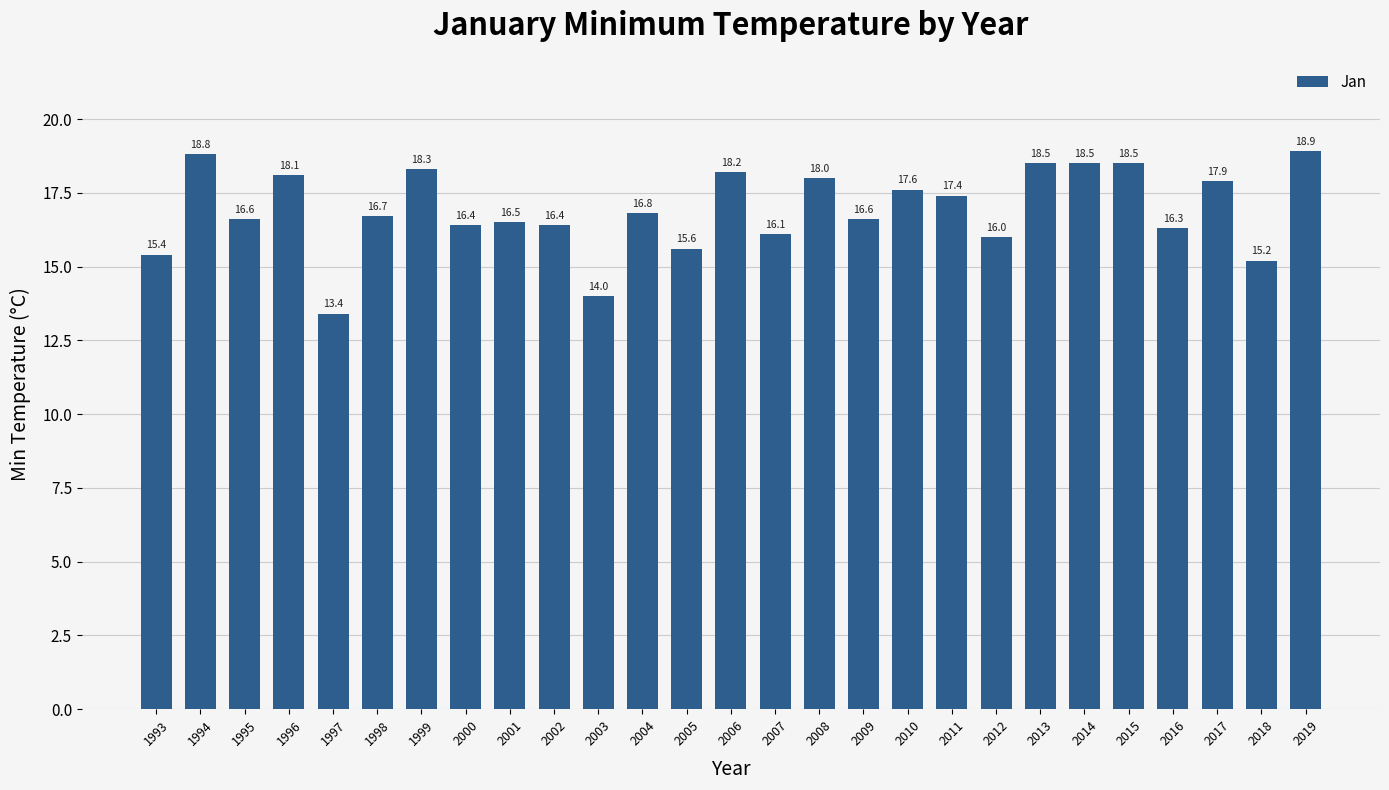

What is the change in value from 2004 to 2011?

+0.6